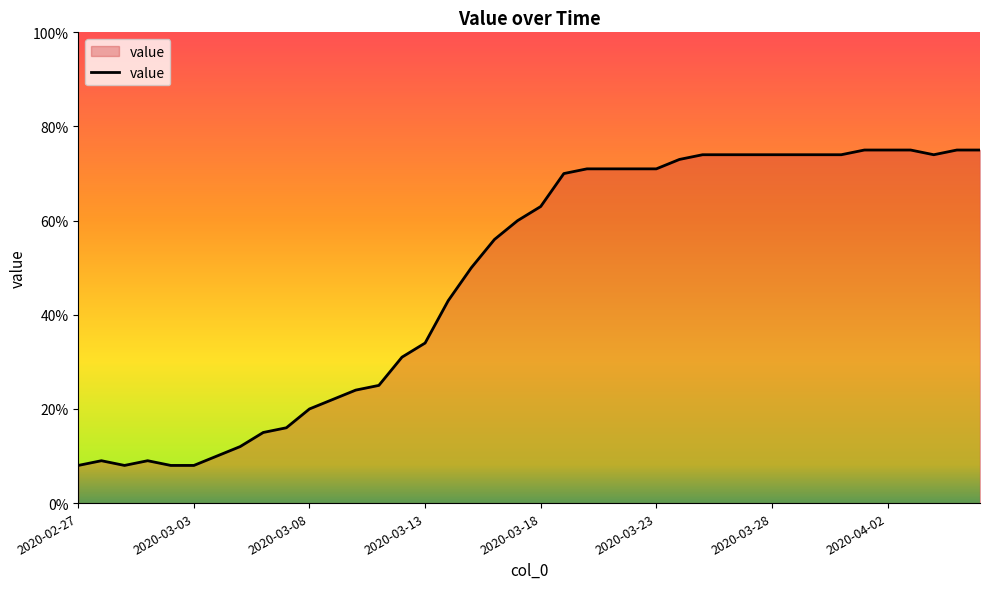

What is the smallest value displayed?

8